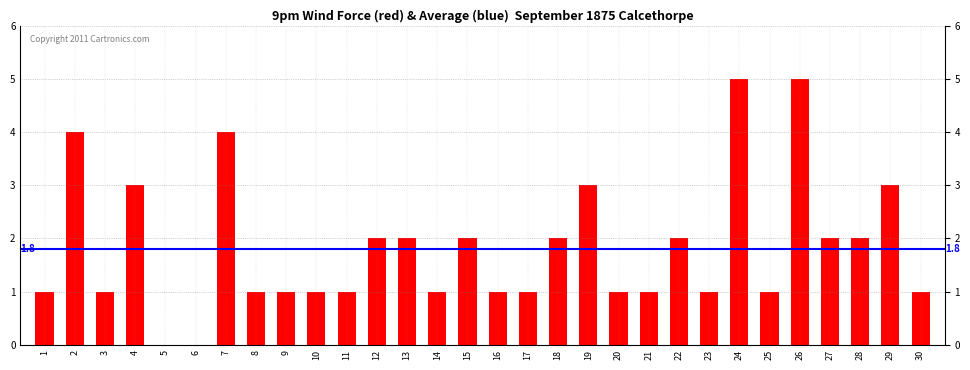

What is the change in value from 3 to 19?

+2